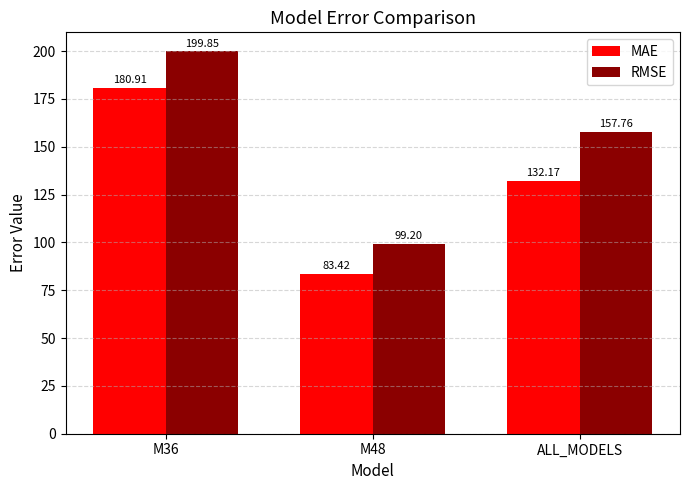

What are all the series names shown in the legend?

MAE, RMSE